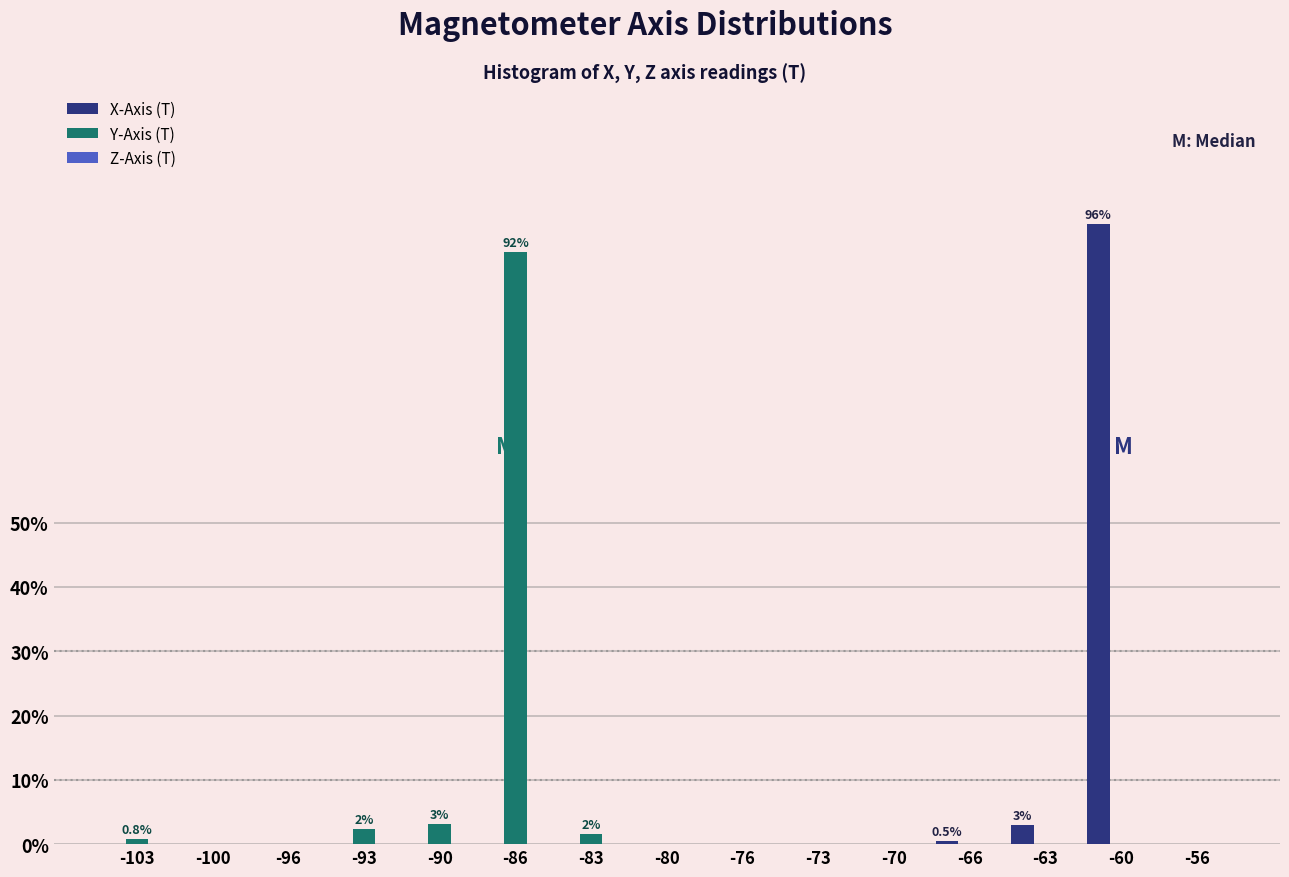

What is the sum of all X-Axis (T) values?

100.0